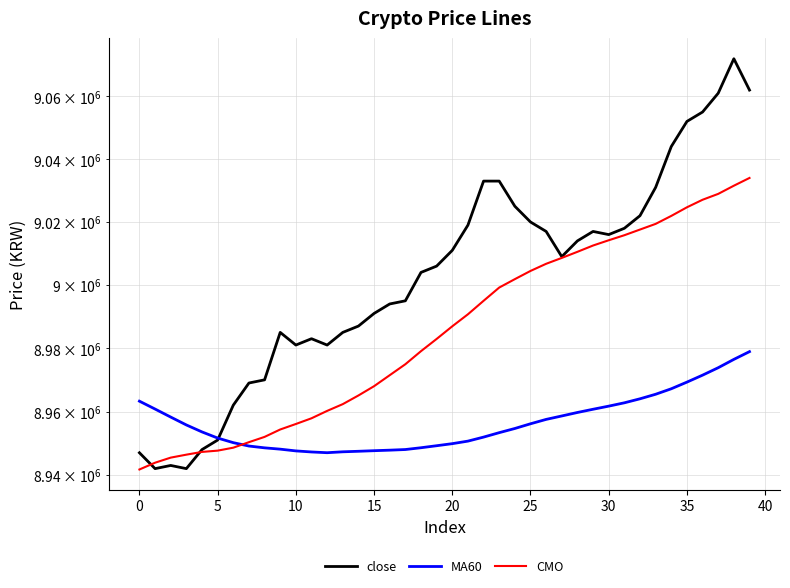

How many values in the CMO series exceed 8986933?

20